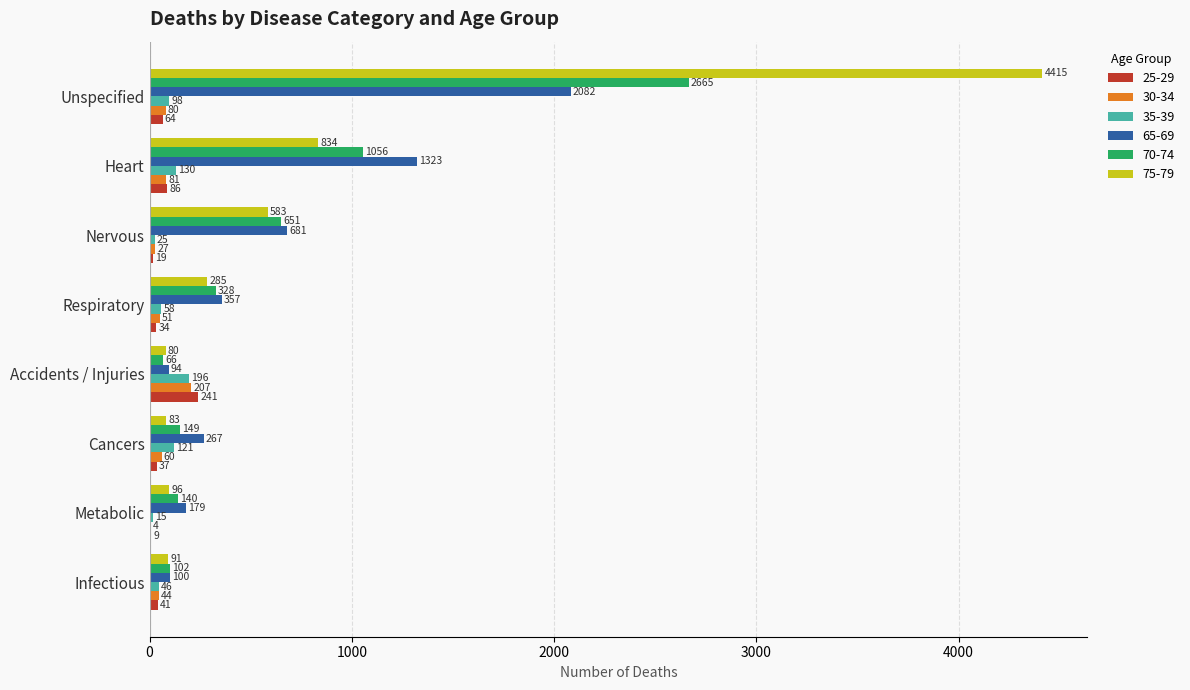

How many data points does each series have?

8